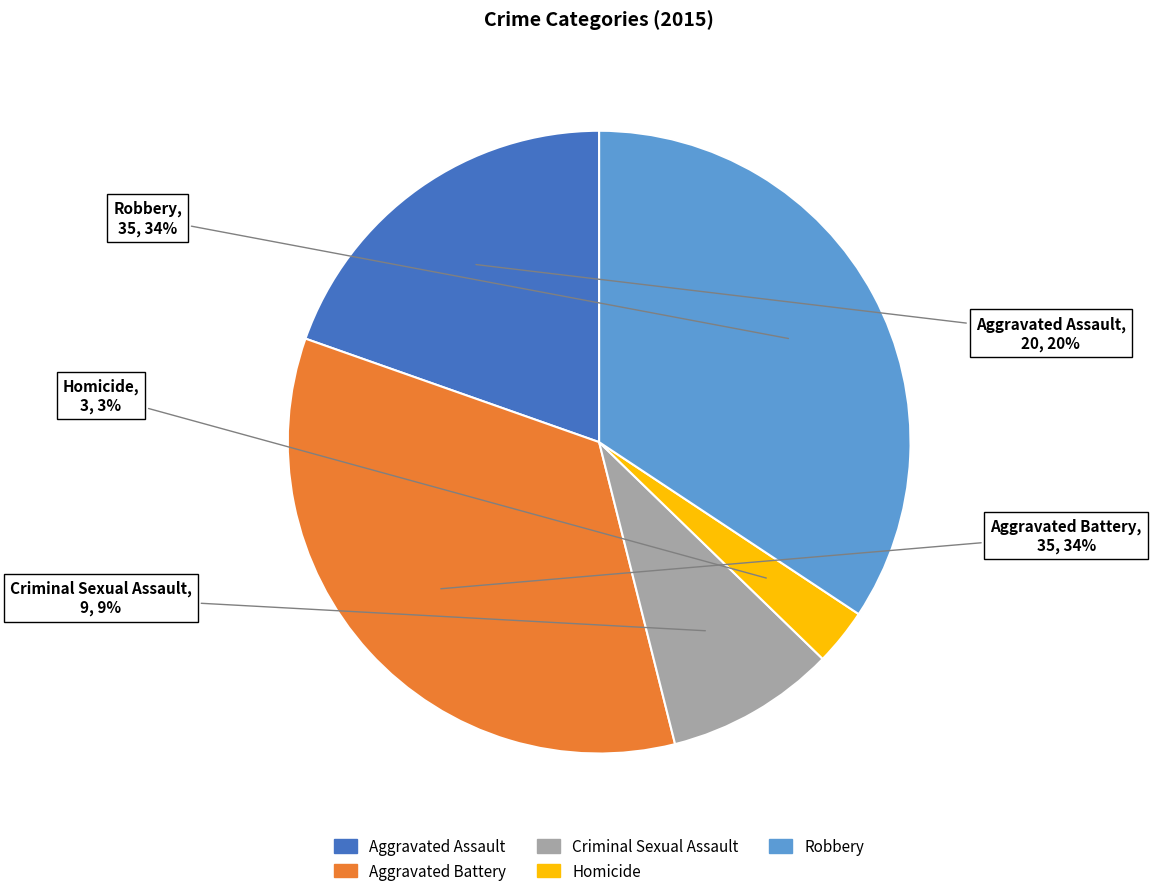

To the nearest percent, what is the average slice percentage?

20%